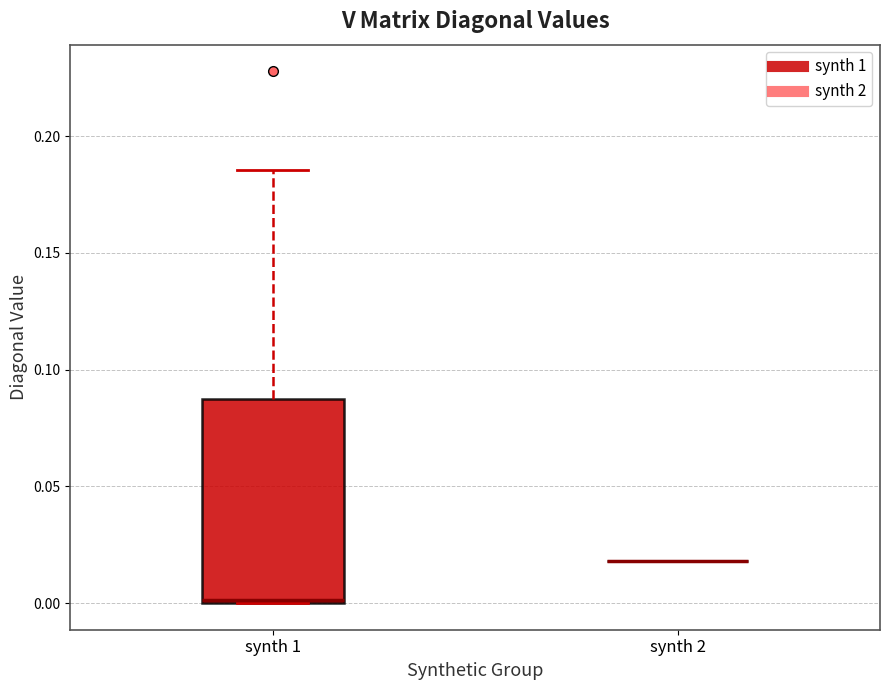

Reading left to right, read every box against the y-axis: the position of its median line, the range the box covers, and the ends of its whiskers. The values are not printed on the chart, so give them approximately, as read against the axis.

synth 1: median 0.000, box 0.000 to 0.085, whiskers 0.000 to 0.185
synth 2: box collapsed to a line at 0.020, whiskers 0.020 to 0.020